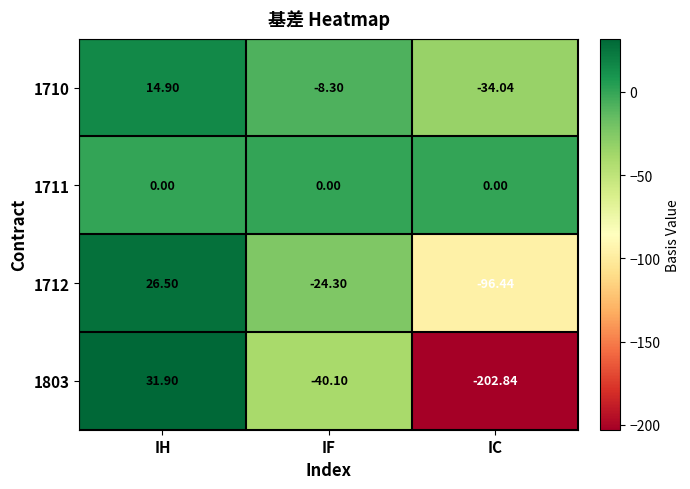

Is the value of 1711 at IH greater than the value of 1803 at IH?

No